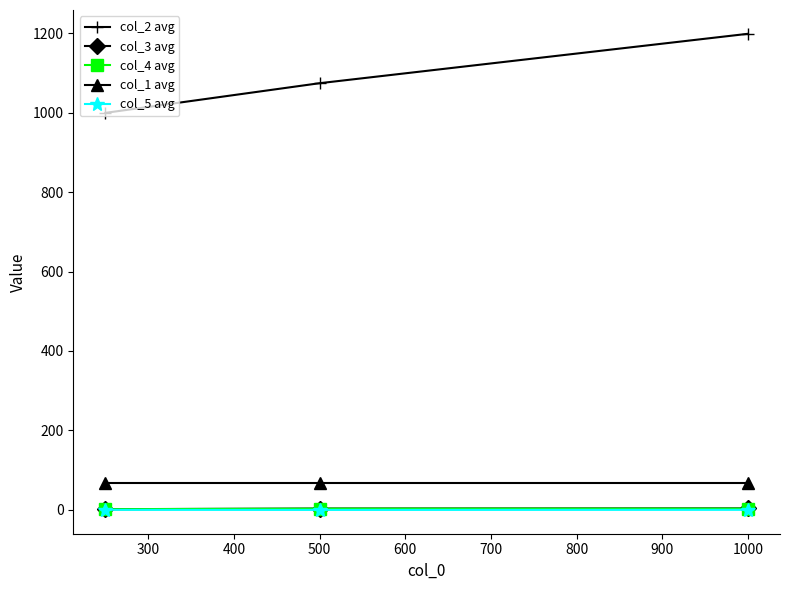

How many categories are shown in the chart?

3